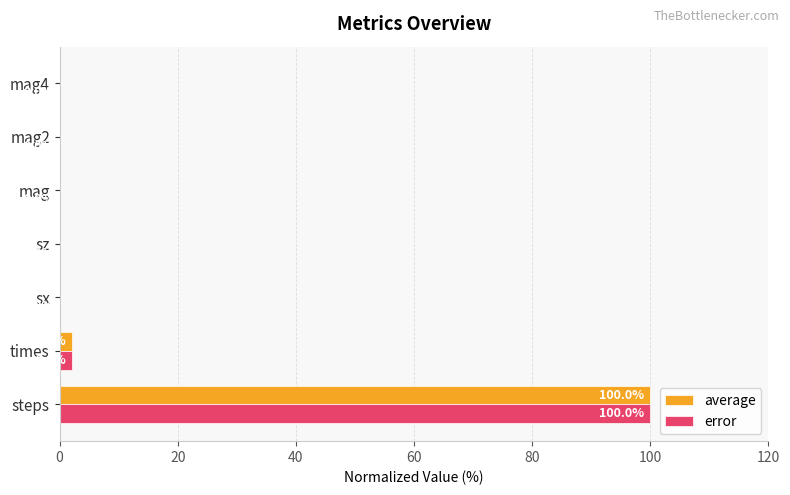

At which category is the sum across all series the highest?

steps